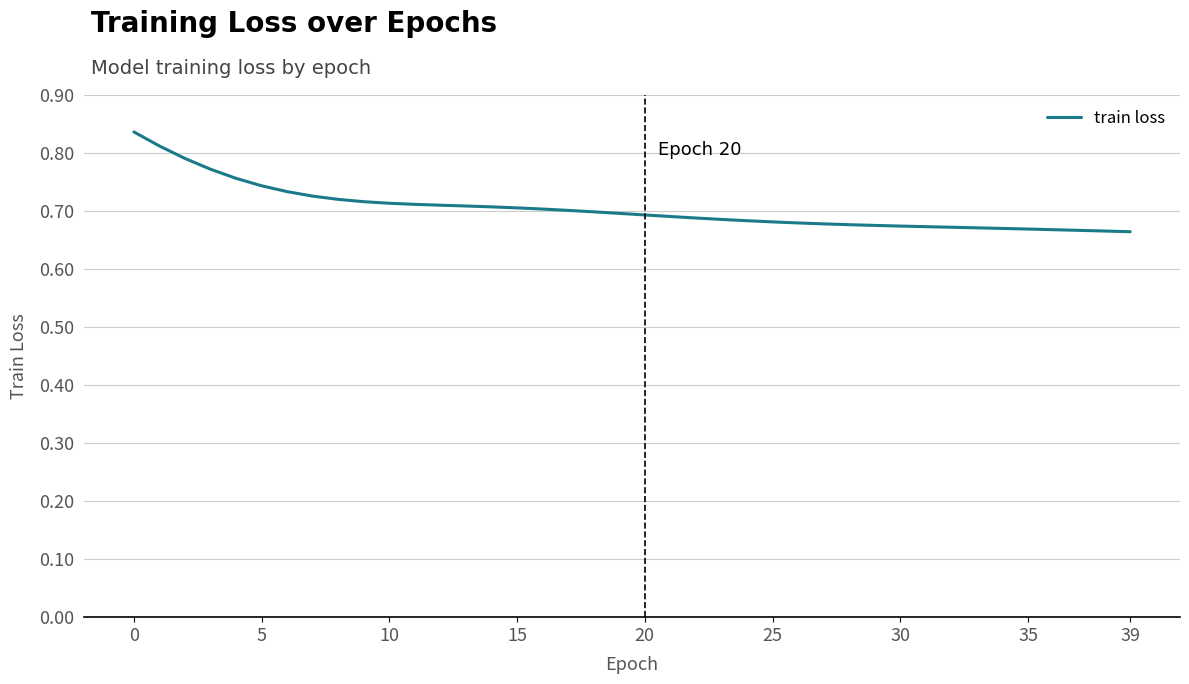

What is the minimum value shown in the chart?

0.7